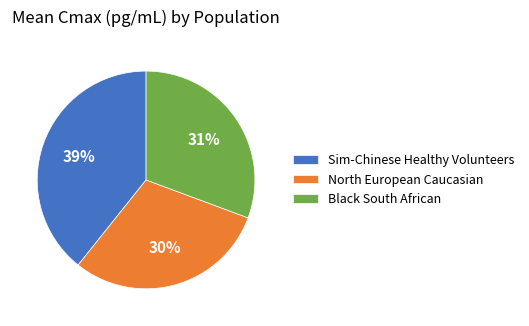

Count the number of slices in the pie.

3